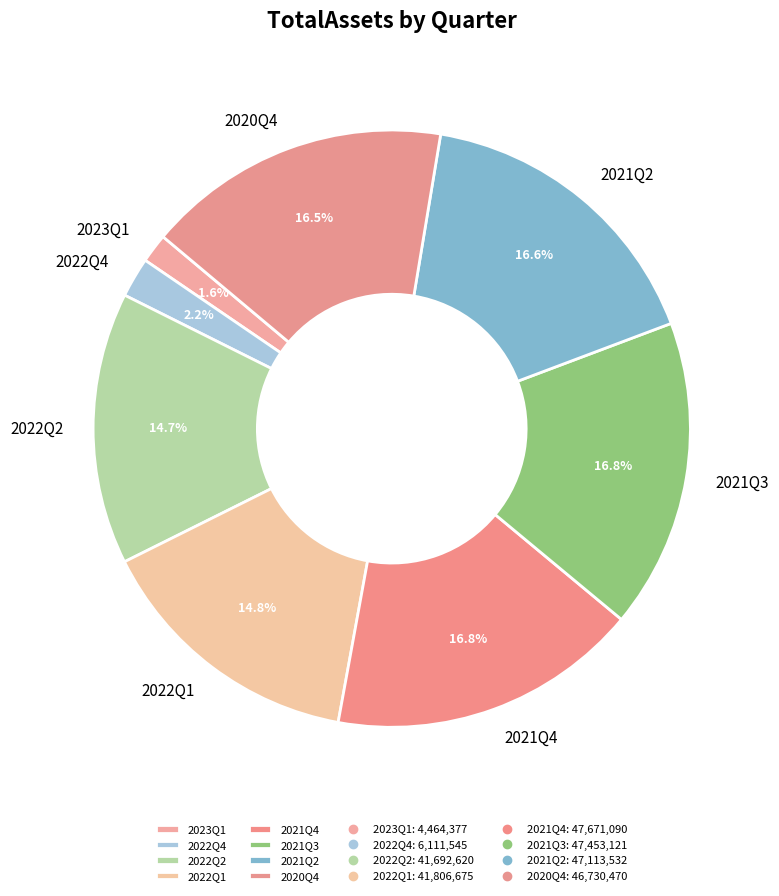

Is there a majority slice in this chart?

No